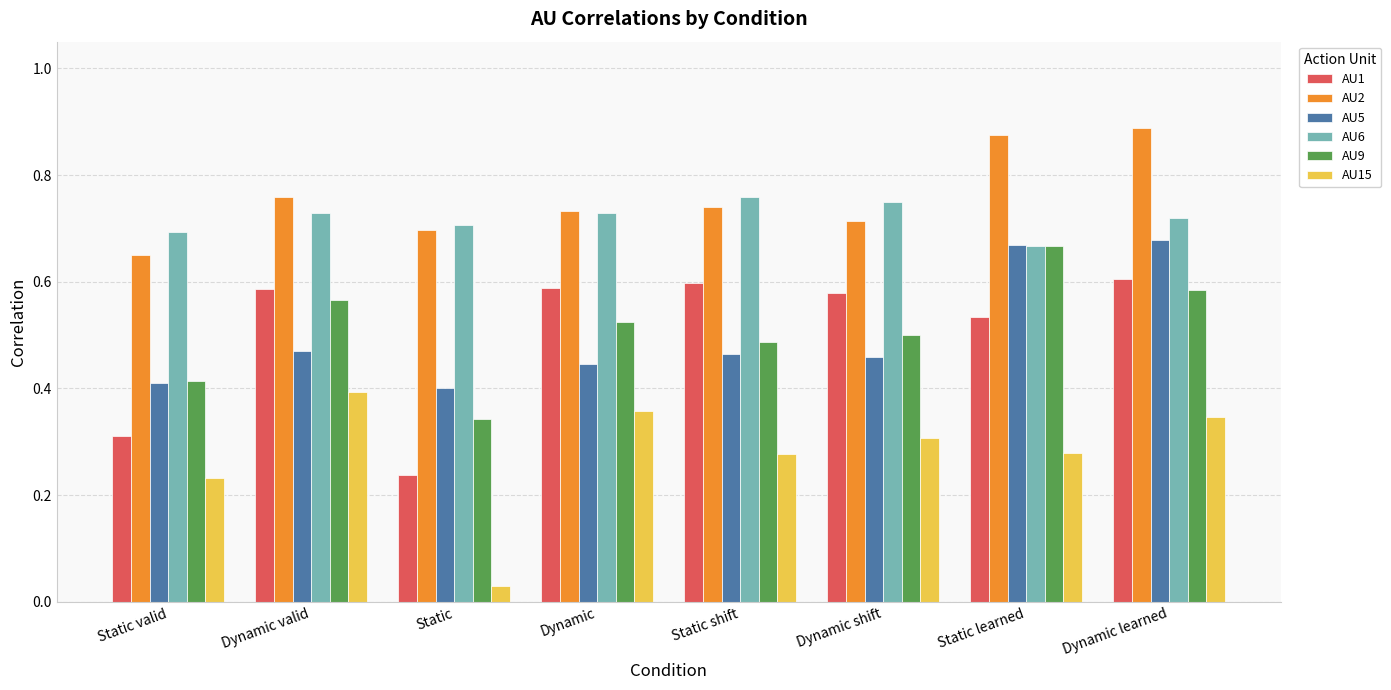

What are all the series names shown in the legend?

AU1, AU2, AU5, AU6, AU9, AU15